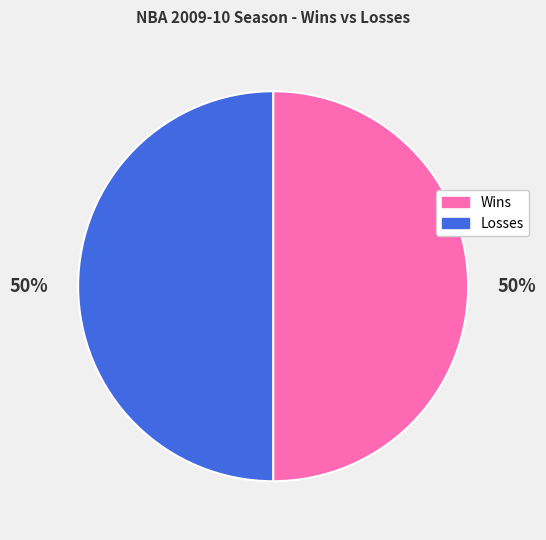

To the nearest percent, what is the difference between the largest and smallest slice percentages?

0%